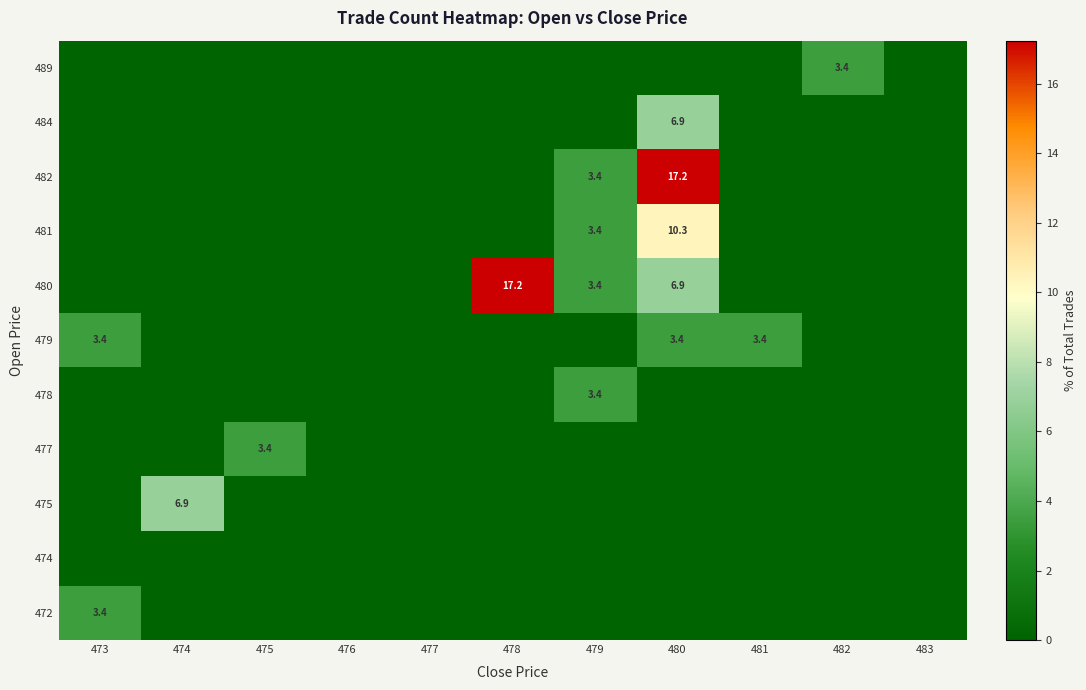

Is it true that 482 equals 1.8 at 479?

False